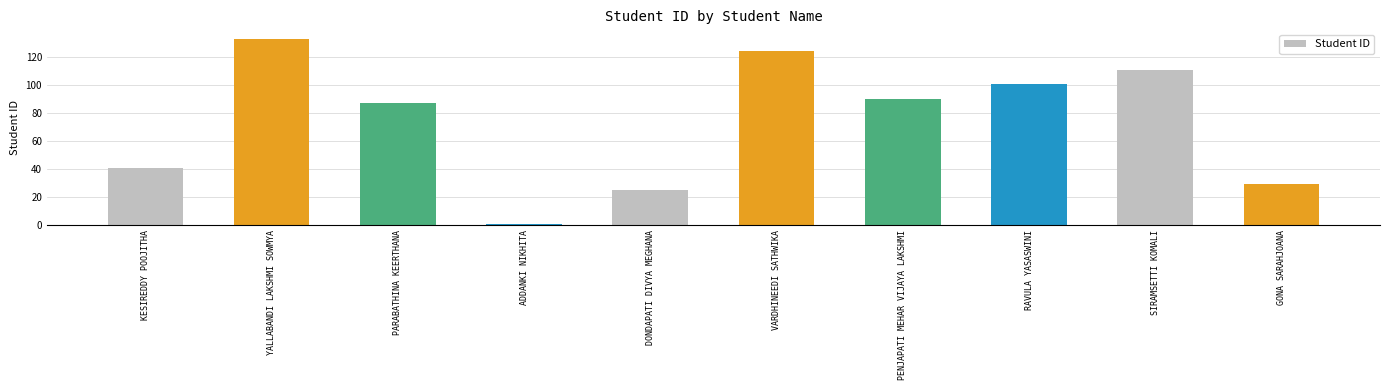

Are the bars horizontal?

No